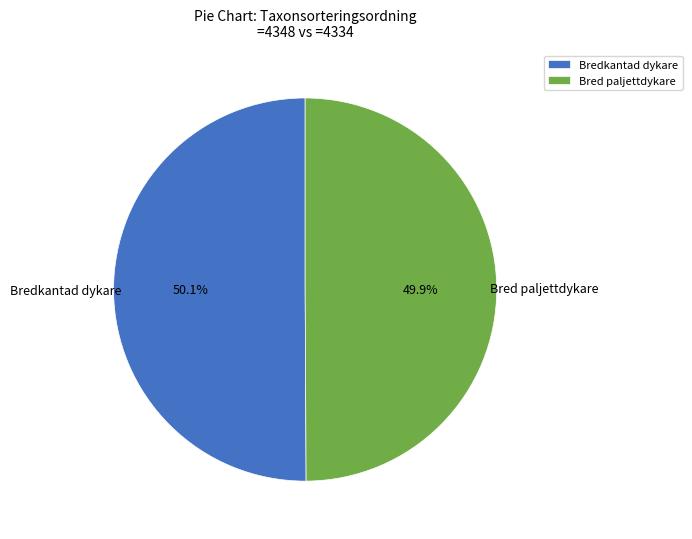

What percentage is NOT represented by Bredkantad dykare?

49.9%